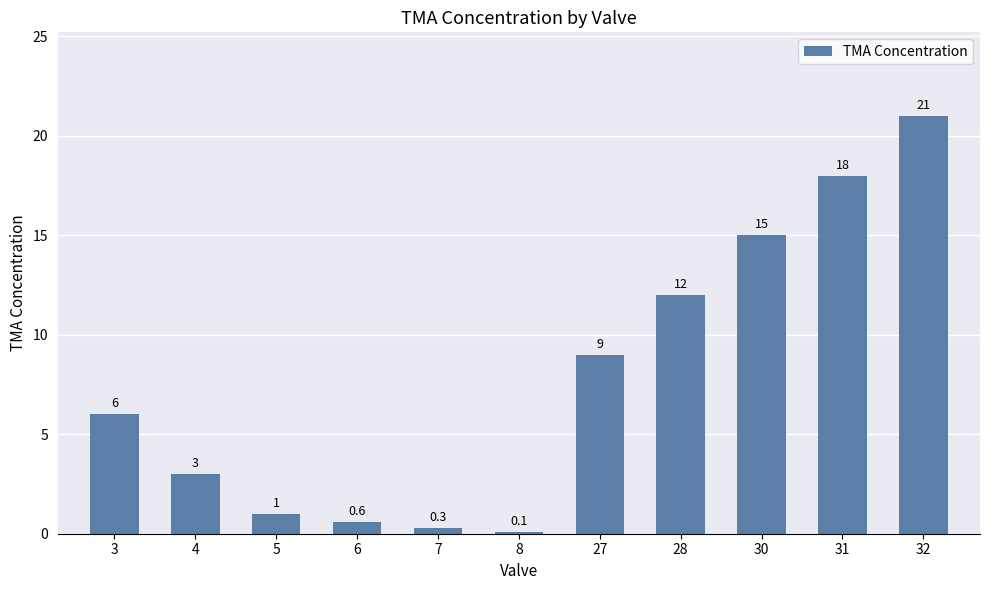

Does the chart contain any negative values?

No